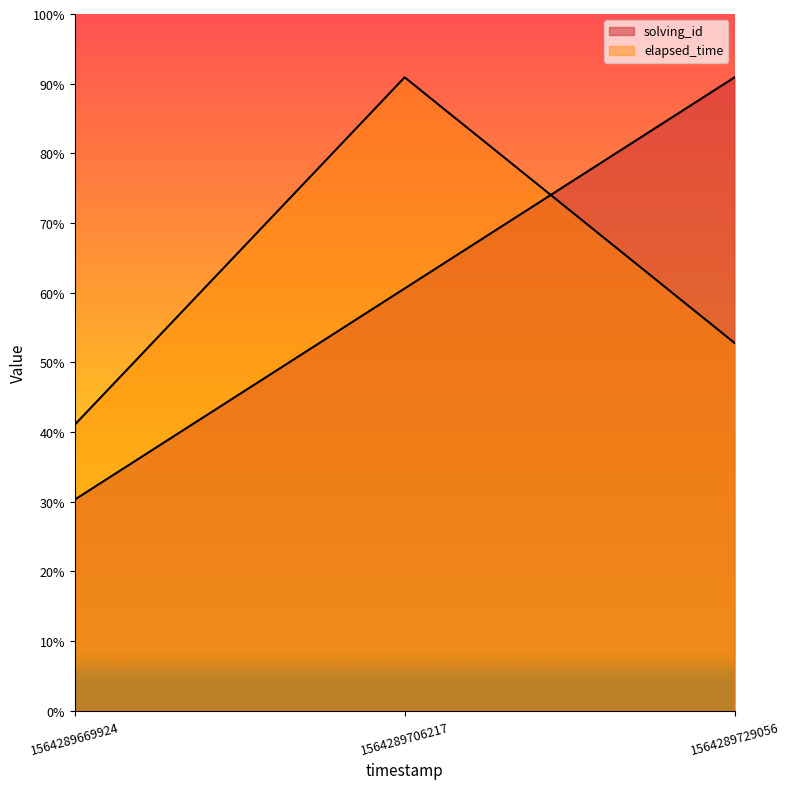

Is it true that elapsed_time equals 48297.9 at 1564289706217?

False